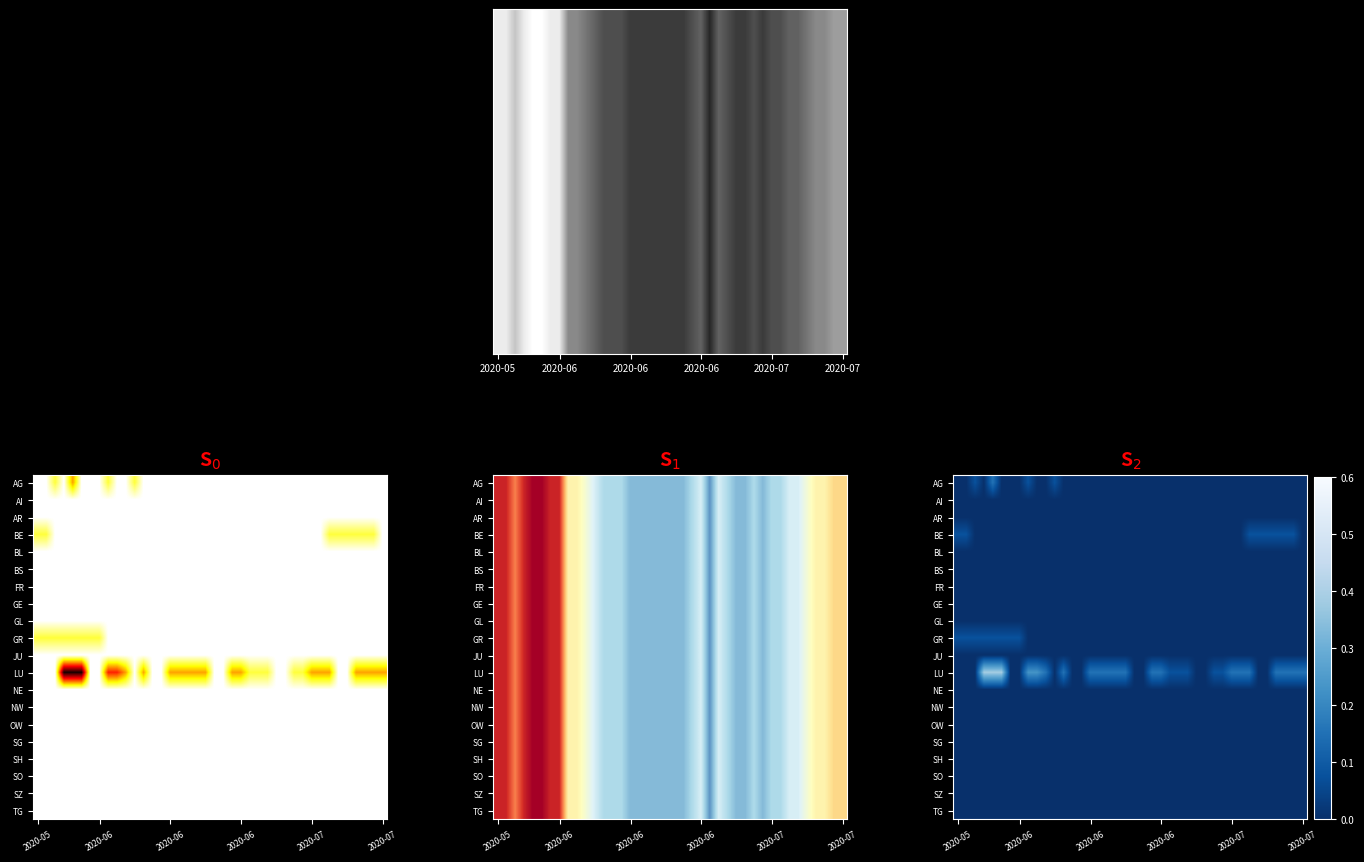

How many data points does each series have?

40